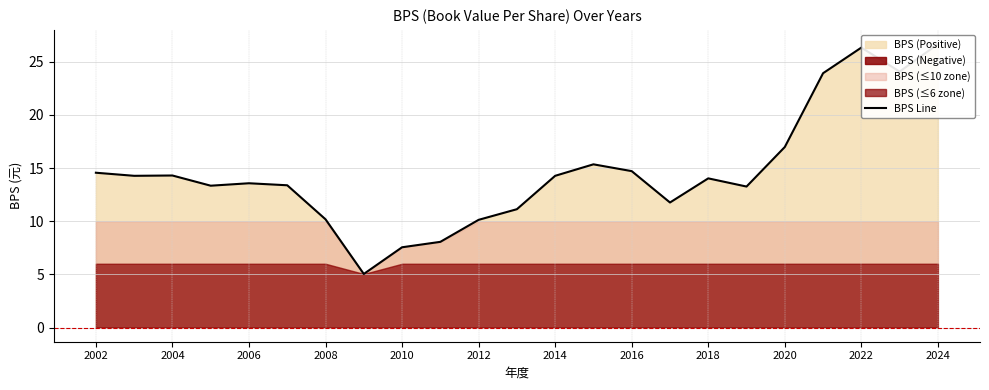

What is the difference between the maximum and minimum values?

21.6